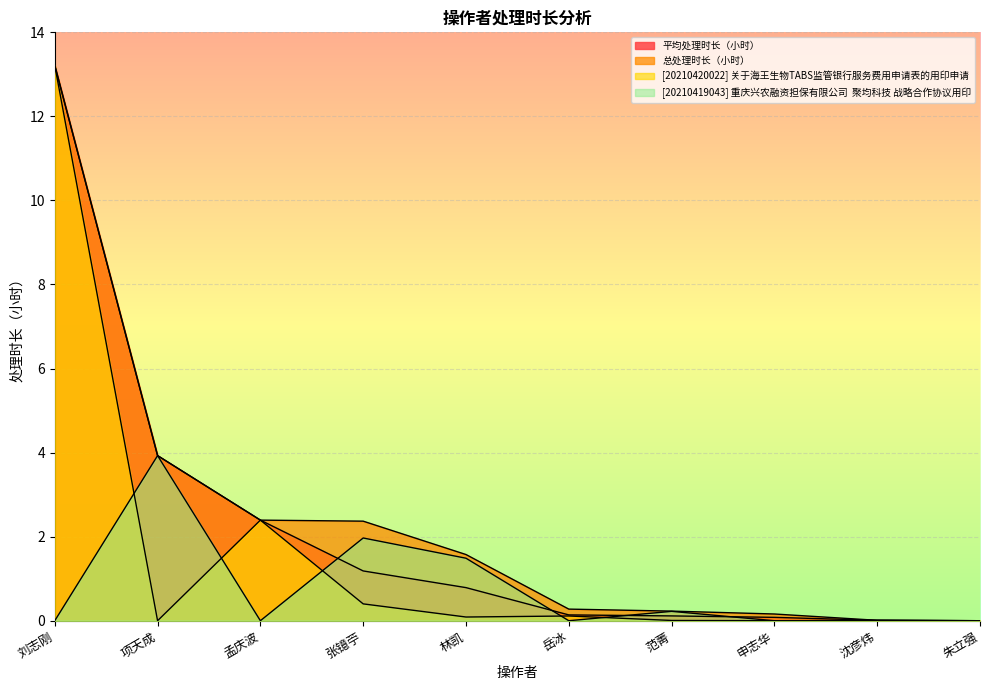

How many lines are shown in the chart?

4